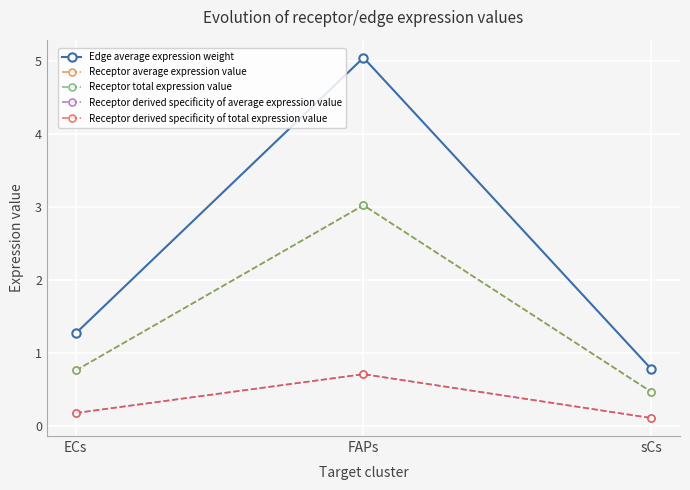

What is the difference between the Receptor average expression value values at ECs and FAPs?

2.3